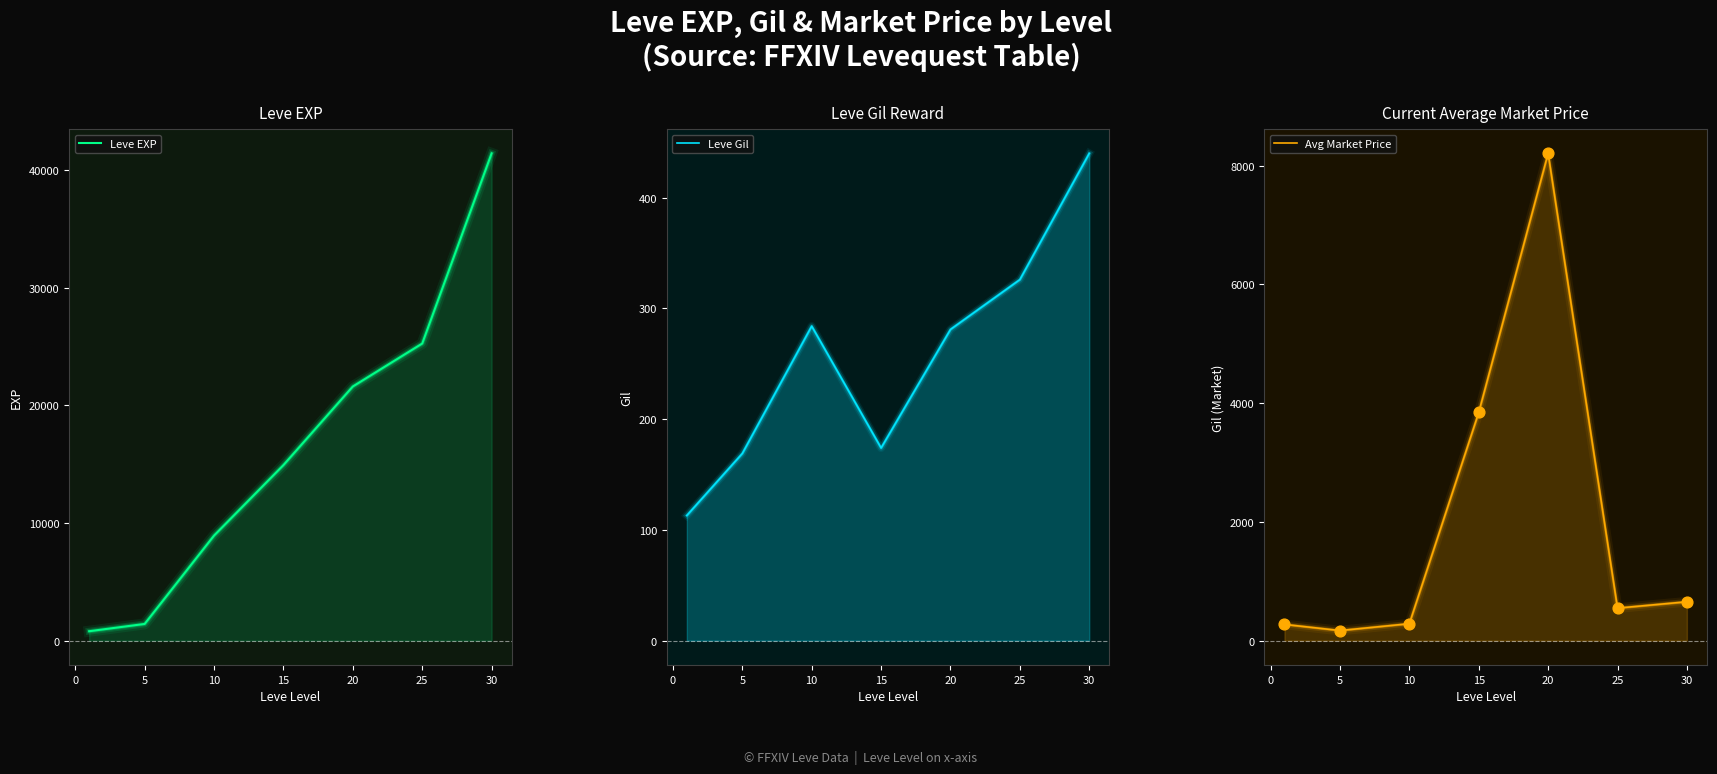

Is the value of Leve EXP at 20 greater than the value of Avg Market Price at −5?

Yes